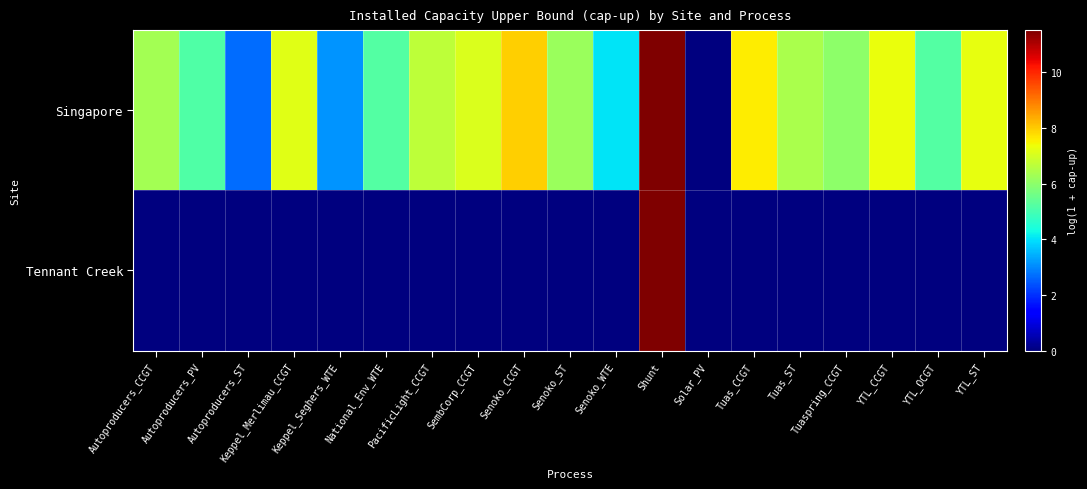

Reading left to right, transcribe all the data shown in this chart.

Singapore: Autoproducers_CCGT=6.3	Autoproducers_PV=5.2	Autoproducers_ST=2.7	Keppel_Merlimau_CCGT=7.2	Keppel_Seghers_WTE=3.1	National_Env_WTE=5.2	PacificLight_CCGT=6.7	SembCorp_CCGT=7.1	Senoko_CCGT=7.9	Senoko_ST=6.2	Senoko_WTE=4.0	Shunt=11.5	Solar_PV=0.0	Tuas_CCGT=7.6	Tuas_ST=6.4	Tuaspring_CCGT=6.0	YTL_CCGT=7.3	YTL_OCGT=5.2	YTL_ST=7.3
Tennant Creek: Autoproducers_CCGT=0.0	Autoproducers_PV=0.0	Autoproducers_ST=0.0	Keppel_Merlimau_CCGT=0.0	Keppel_Seghers_WTE=0.0	National_Env_WTE=0.0	PacificLight_CCGT=0.0	SembCorp_CCGT=0.0	Senoko_CCGT=0.0	Senoko_ST=0.0	Senoko_WTE=0.0	Shunt=11.5	Solar_PV=0.0	Tuas_CCGT=0.0	Tuas_ST=0.0	Tuaspring_CCGT=0.0	YTL_CCGT=0.0	YTL_OCGT=0.0	YTL_ST=0.0